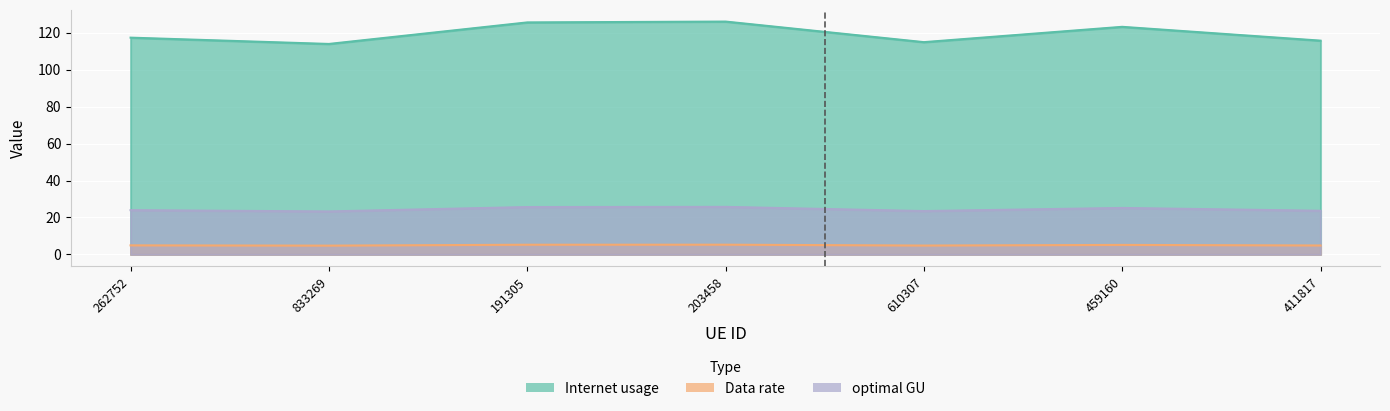

What is the minimum value shown in the chart?

4.7